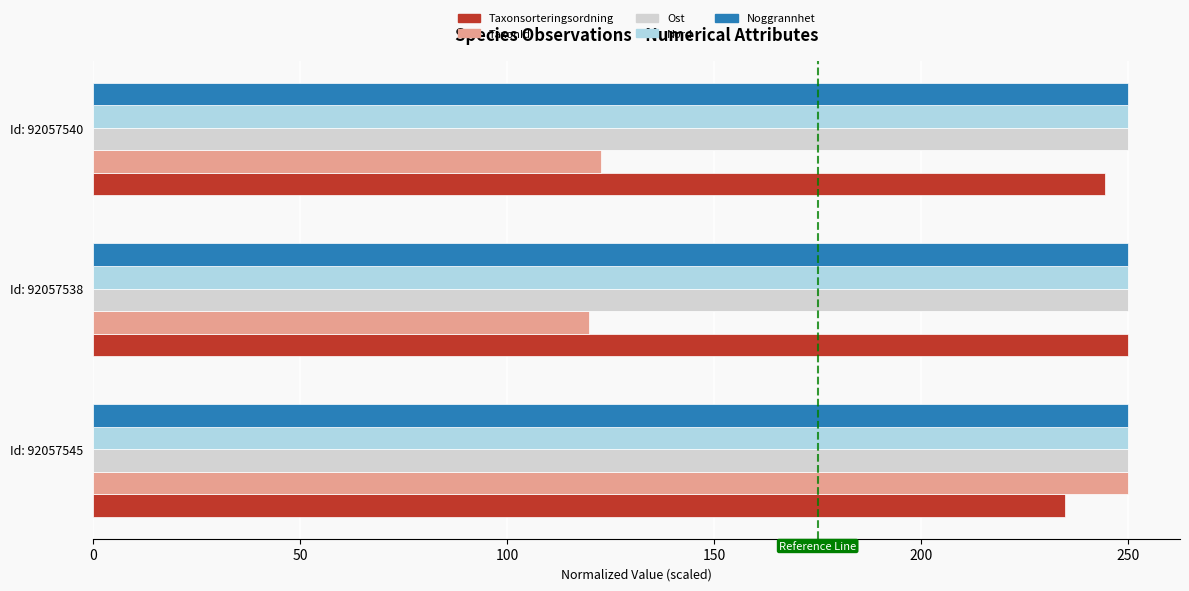

Which series has the widest spread of values?

TaxonId